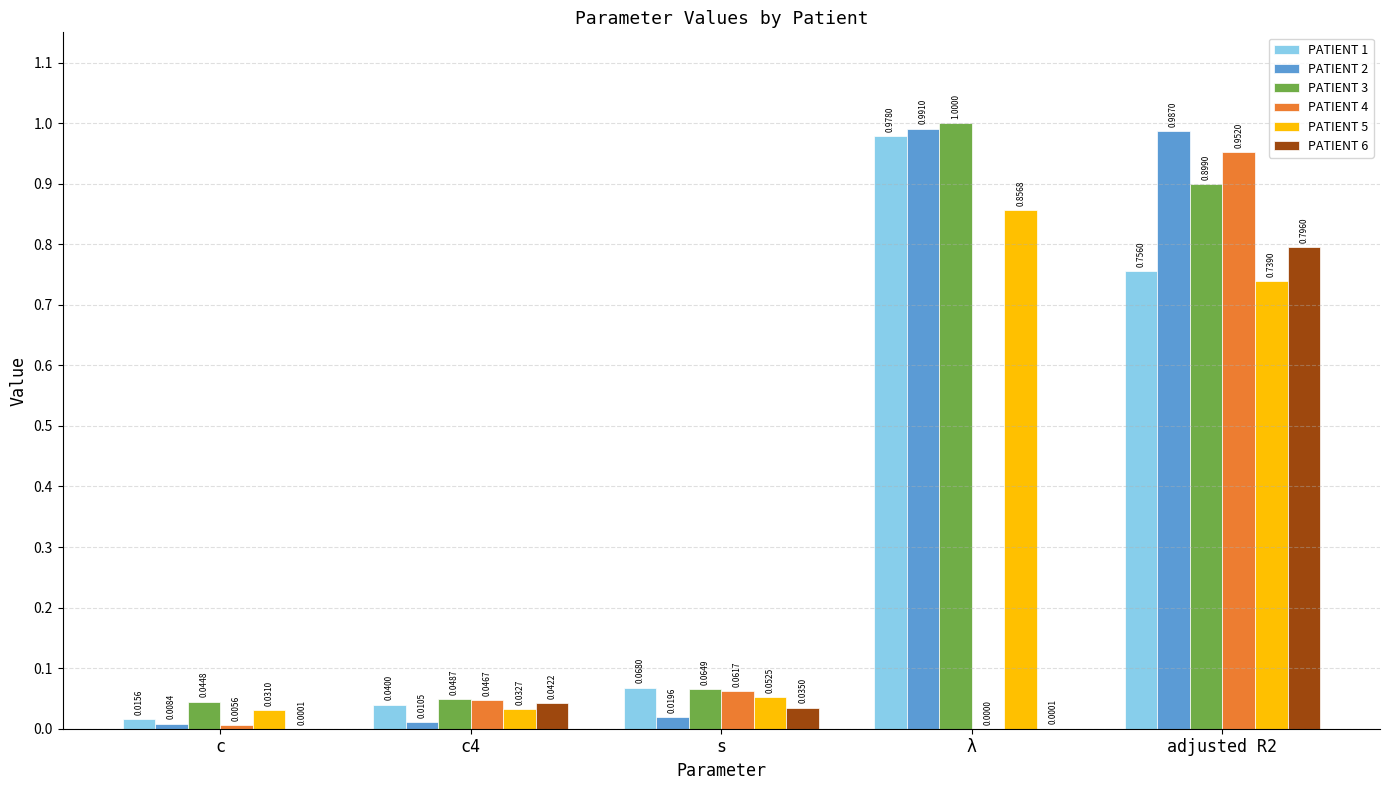

How many series are shown in this chart?

6